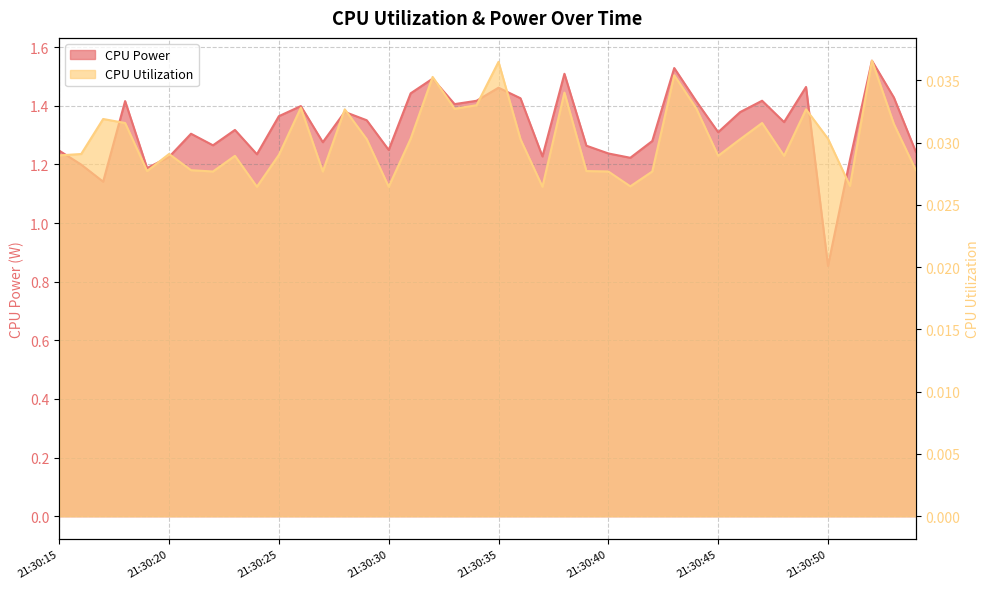

How many categories are shown in the chart?

40